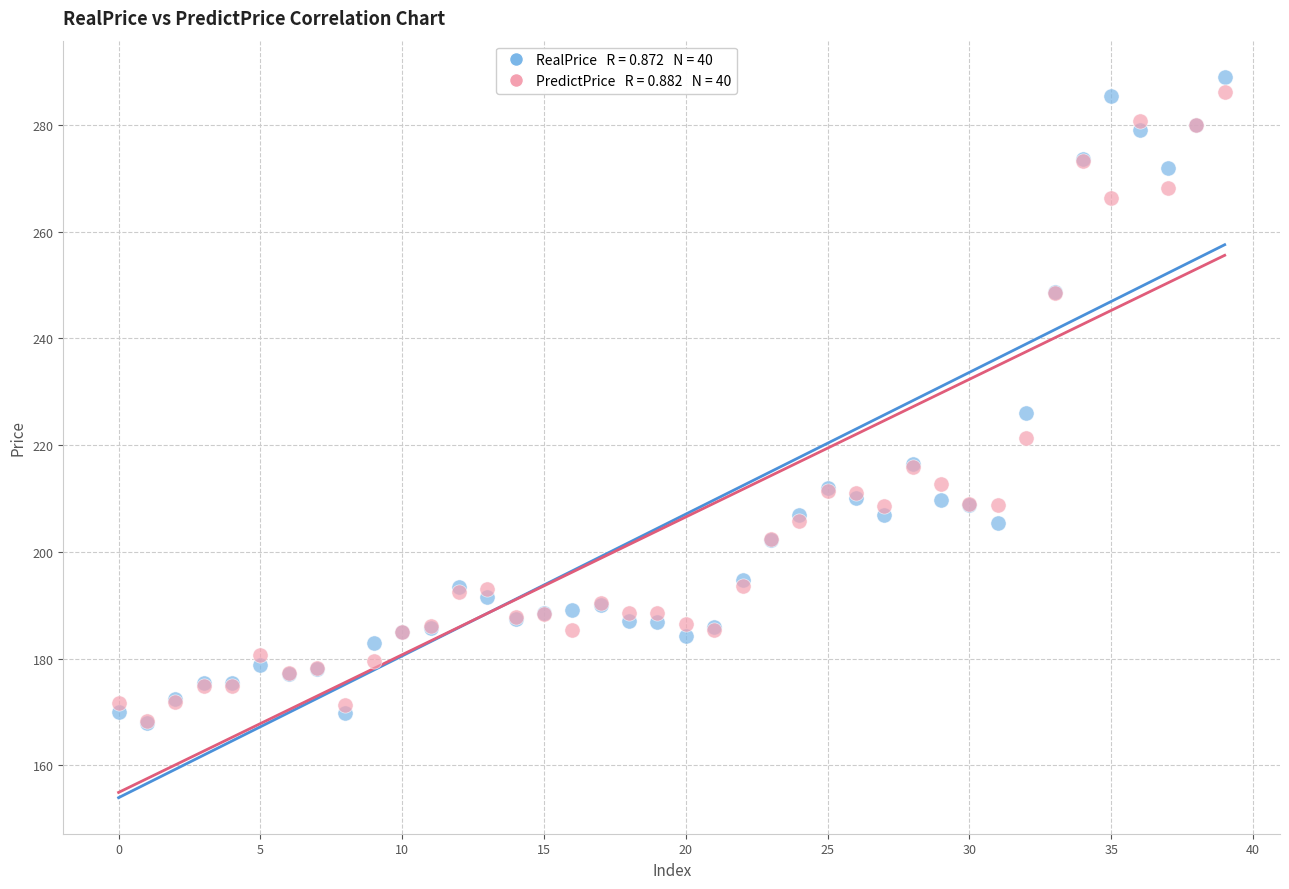

Across all series, what Y value is closest to 228?

226.1